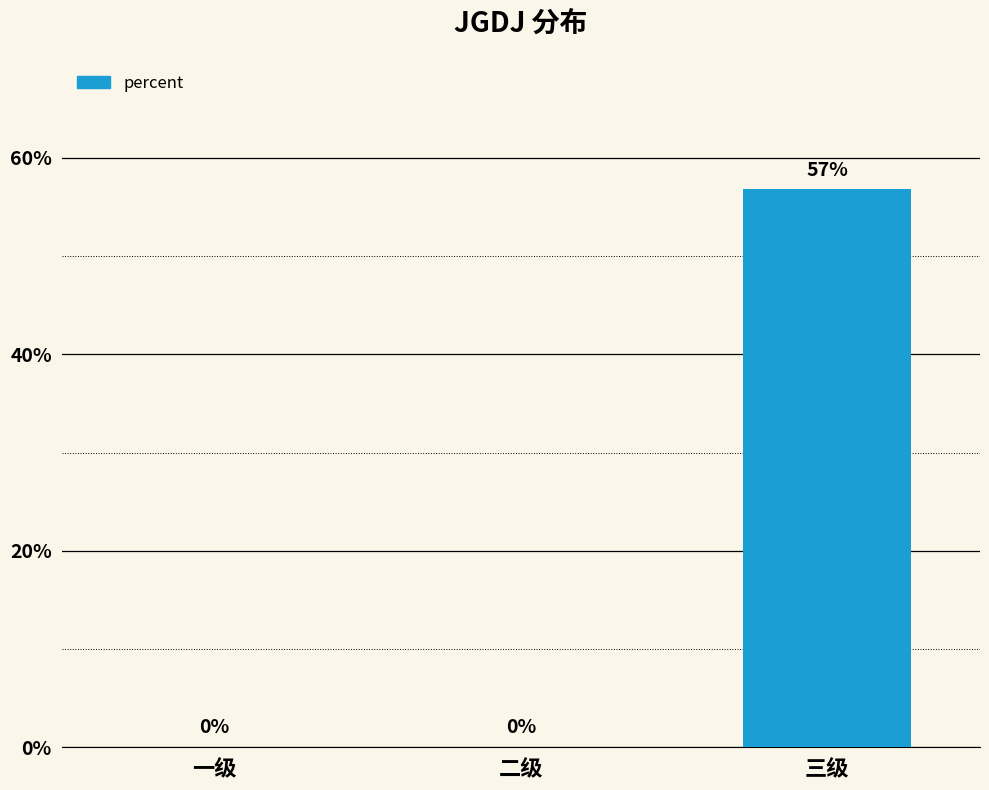

What is the difference between the maximum and second lowest values?

0.6